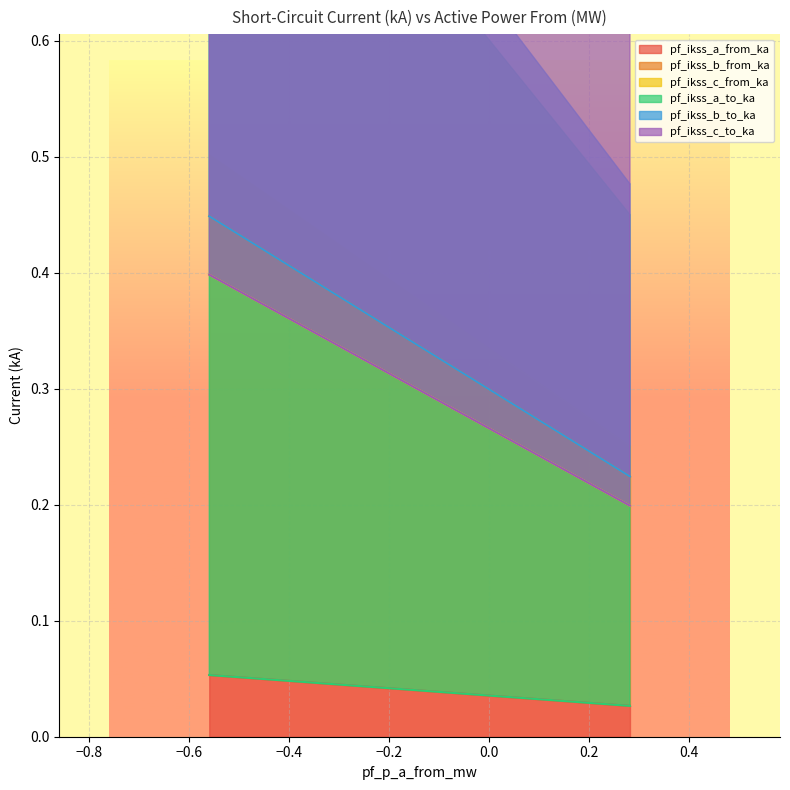

What is the value of the pf_ikss_b_to_ka point at the 1st from the left?

0.1